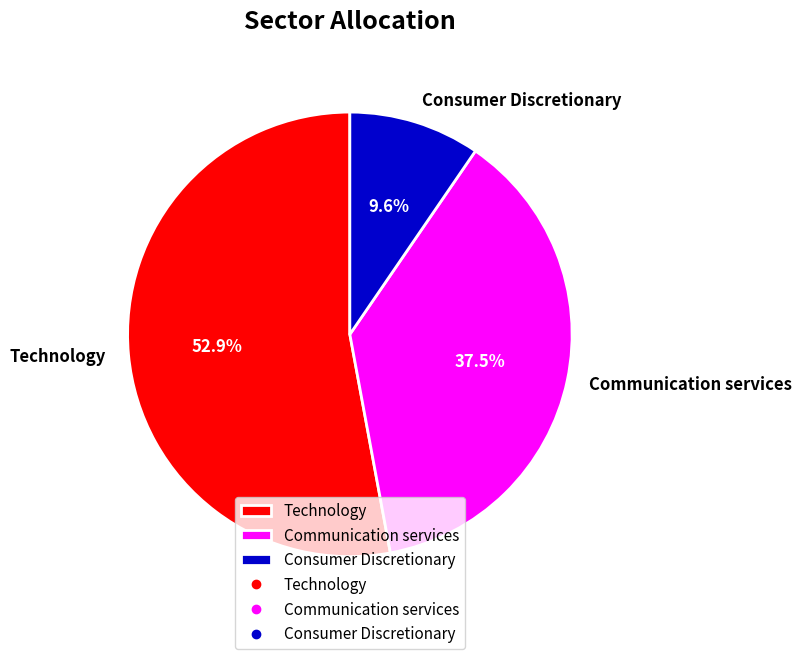

Does Technology represent more than half of the total?

Yes